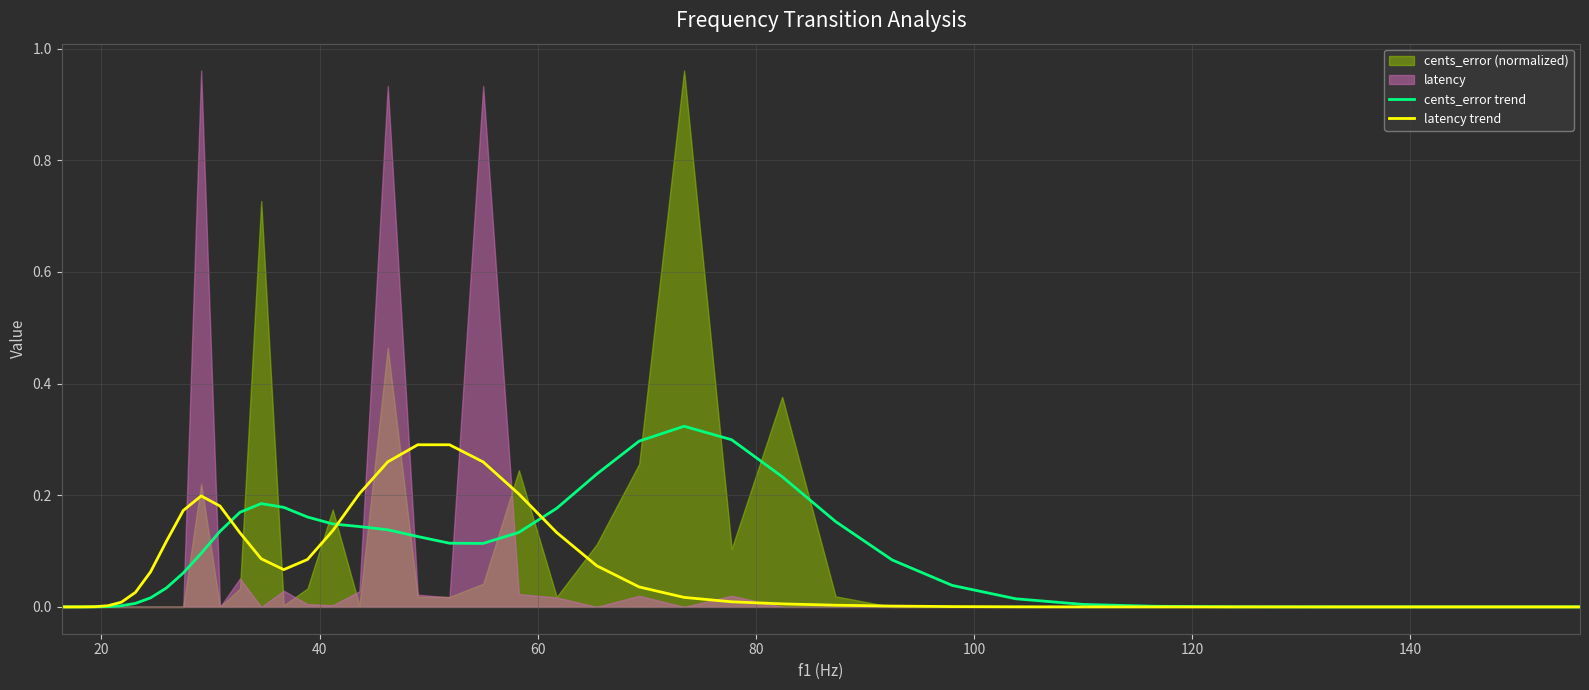

Reading right to left, extract all data points from this chart.

cents_error trend: 0.0	0.0	0.0	0.0	0.0	0.0	0.0	0.0	0.0	0.1	0.2	0.2	0.3	0.3	0.3	0.2	0.2	0.1	0.1	0.1	0.1	0.1	0.1	0.1	0.2	0.2	0.2	0.2	0.1	0.1	0.1	0.0	0.0	0.0	0.0	0.0	0.0	0.0	0.0	0.0
latency trend: 0.0	0.0	0.0	0.0	0.0	0.0	0.0	0.0	0.0	0.0	0.0	0.0	0.0	0.0	0.0	0.1	0.1	0.2	0.3	0.3	0.3	0.3	0.2	0.1	0.1	0.1	0.1	0.1	0.2	0.2	0.2	0.1	0.1	0.0	0.0	0.0	0.0	0.0	0.0	0.0